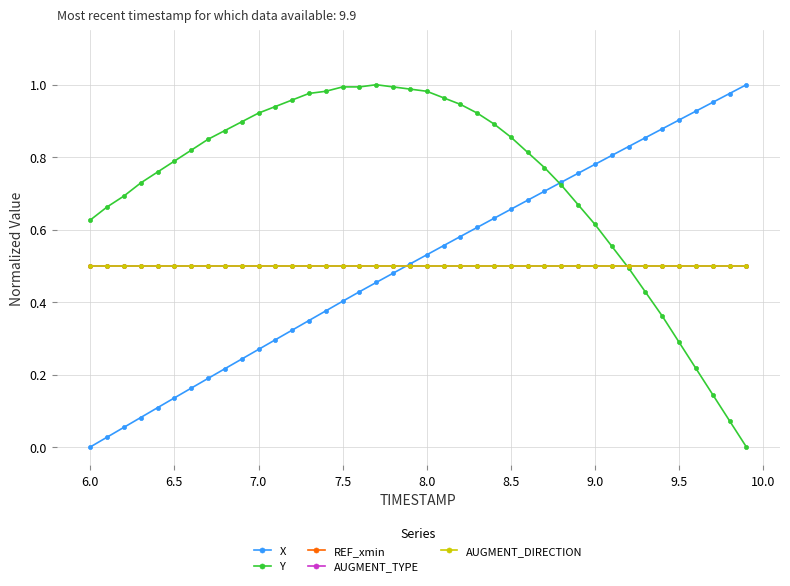

Does the chart have visible grid lines?

Yes